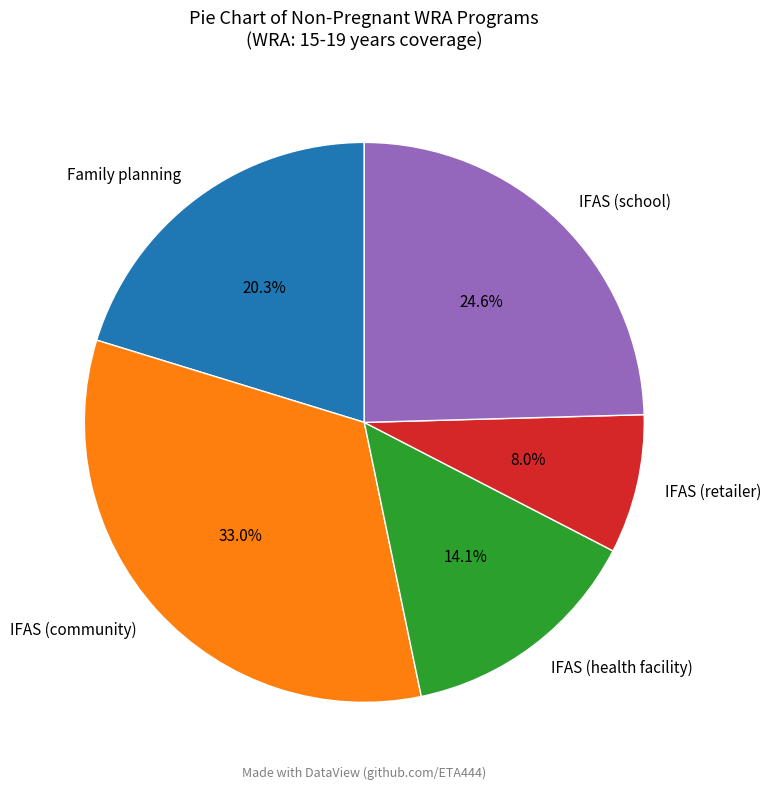

Does IFAS (retailer) represent more than half of the total?

No